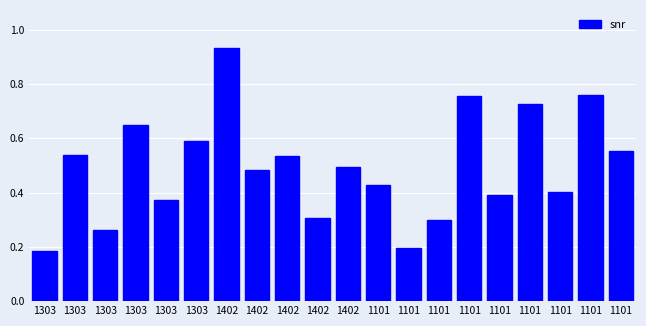

What is the difference between the values at 1402 and 1101?

0.5